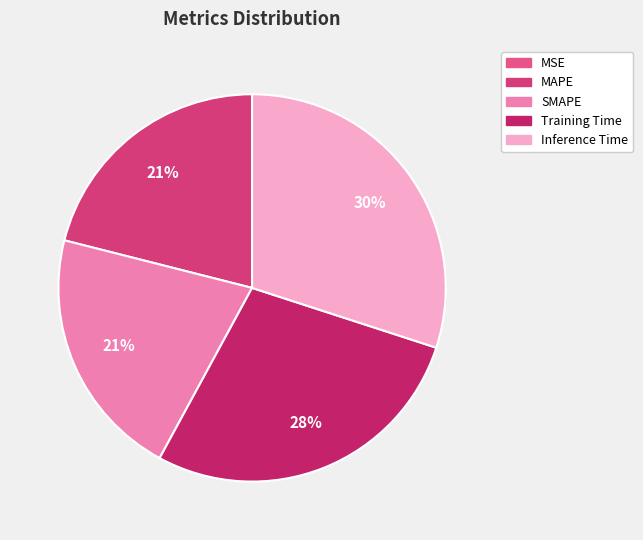

How many slices are in this pie chart?

5